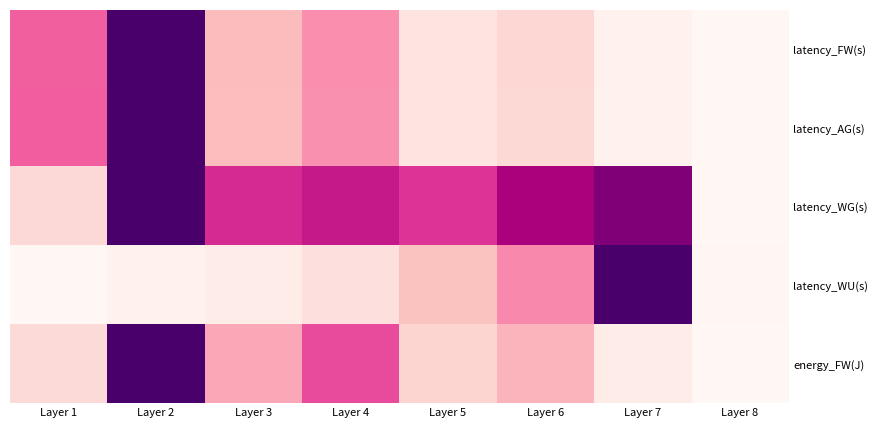

Count the number of data series in this chart.

5